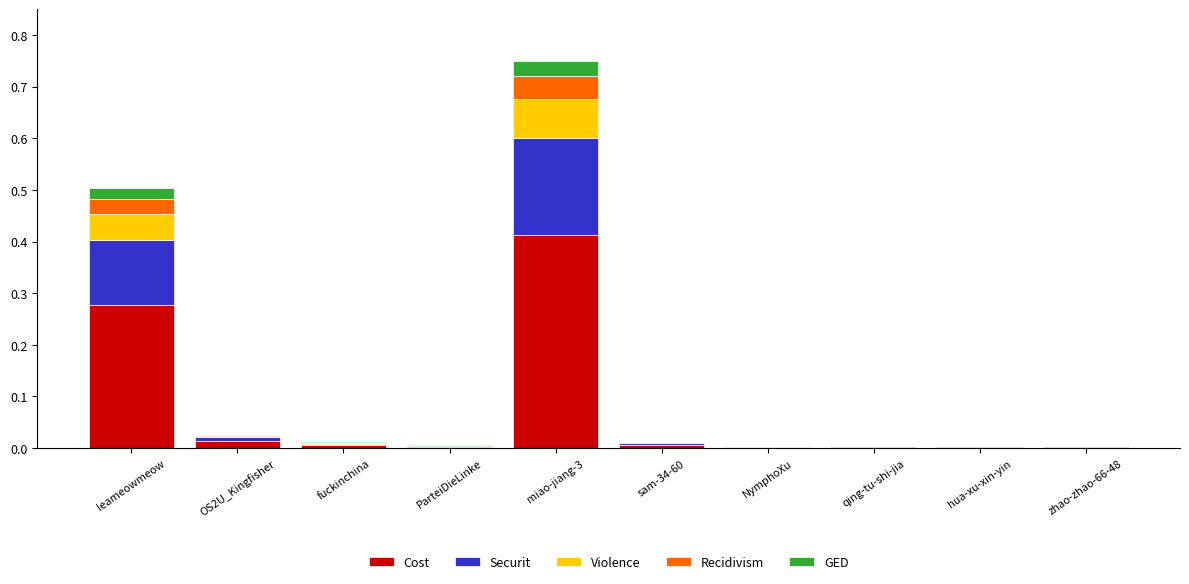

Count the number of data series in this chart.

5